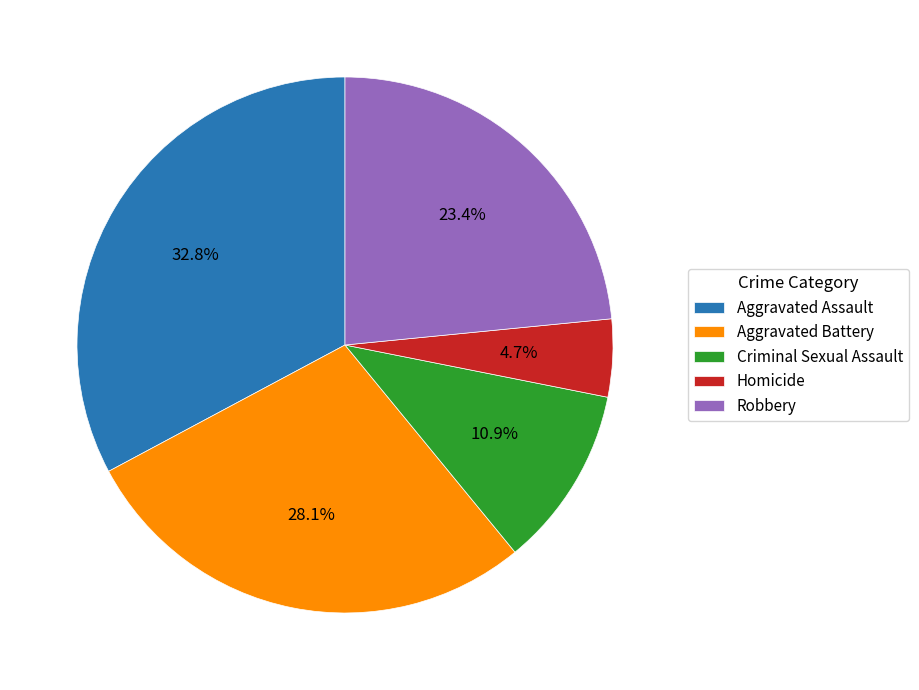

To the nearest percent, what is the average slice percentage?

20%